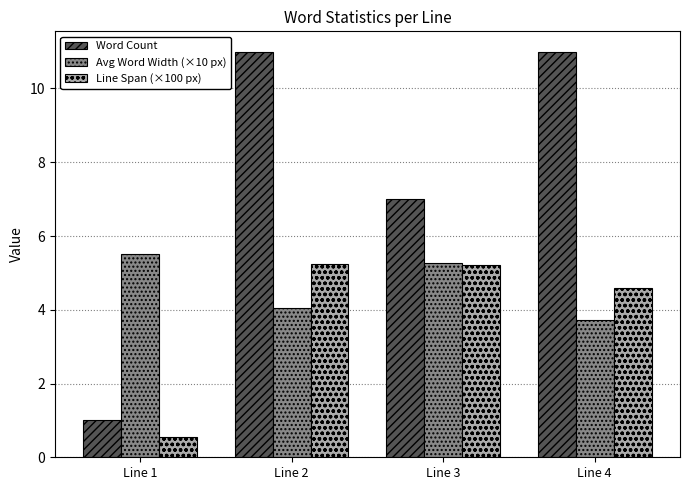

Reading left to right, extract all data points from this chart.

Word Count: 1.0	11.0	7.0	11.0
Avg Word Width (×10 px): 5.5	4.0	5.3	3.7
Line Span (×100 px): 0.6	5.2	5.2	4.6